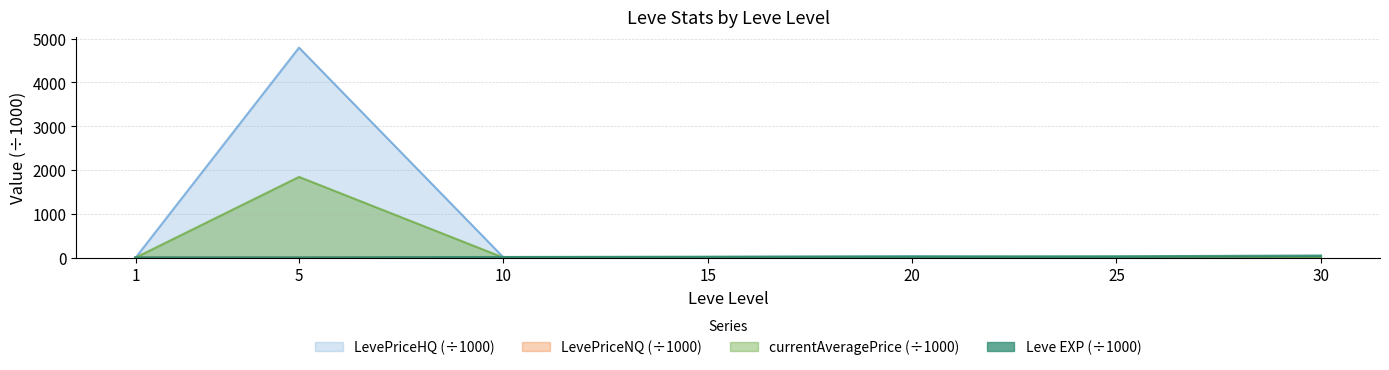

What are all the series names shown in the legend?

Leve EXP, currentAveragePrice, LevePriceNQ, LevePriceHQ